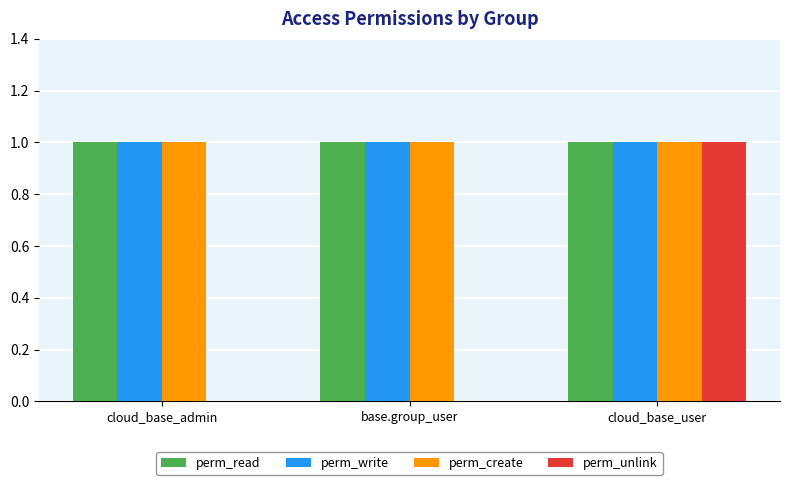

At which category is the sum across all series the highest?

cloud_base_user